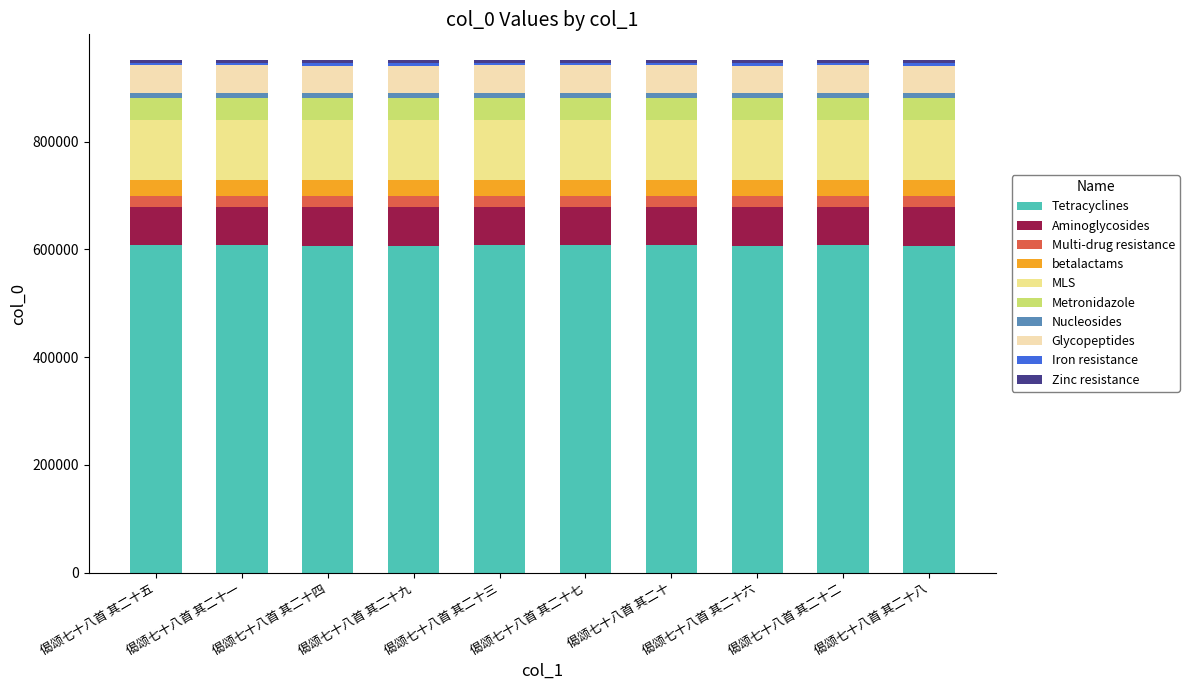

What is the highest value of the Tetracyclines series?

607642.8